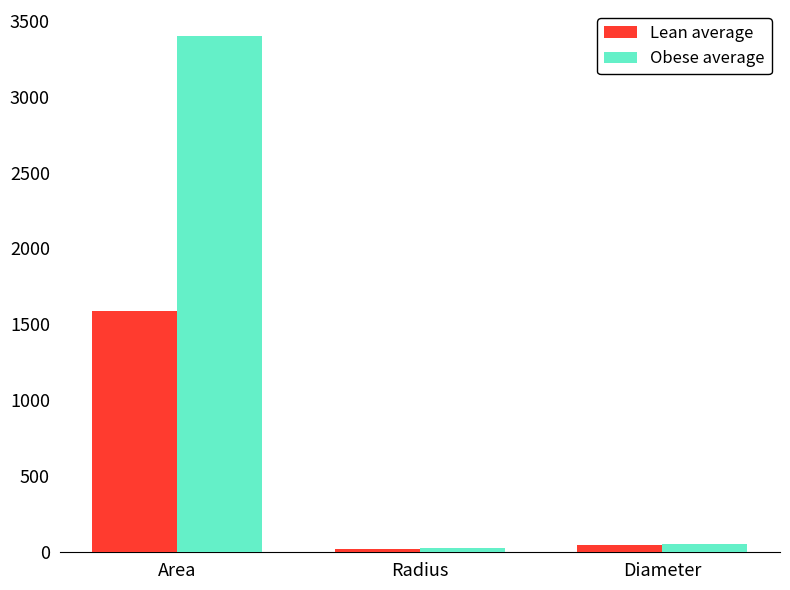

What is the label of the 3rd bar from the left?

Diameter